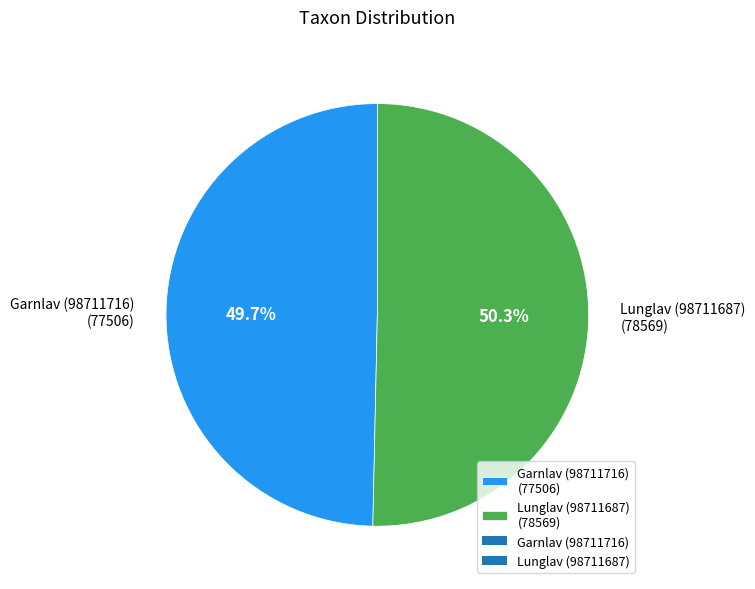

Do Garnlav (98711716) and Lunglav (98711687) together represent more than half of the pie?

Yes